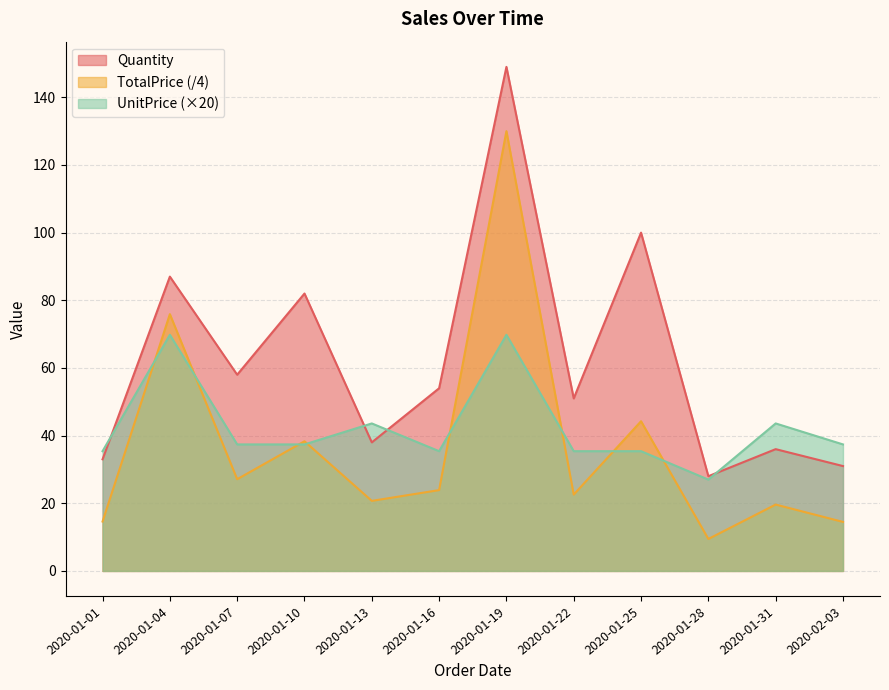

List the series in order of their overall mean, highest first.

Quantity, UnitPrice (×20), TotalPrice (/4)